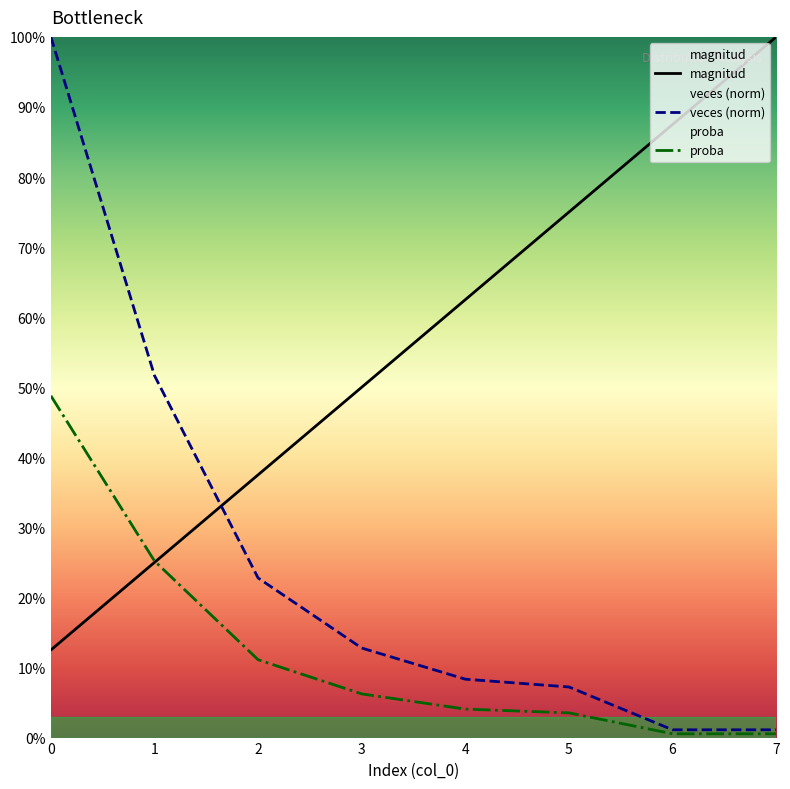

What are all the series names shown in the legend?

magnitud, veces, proba